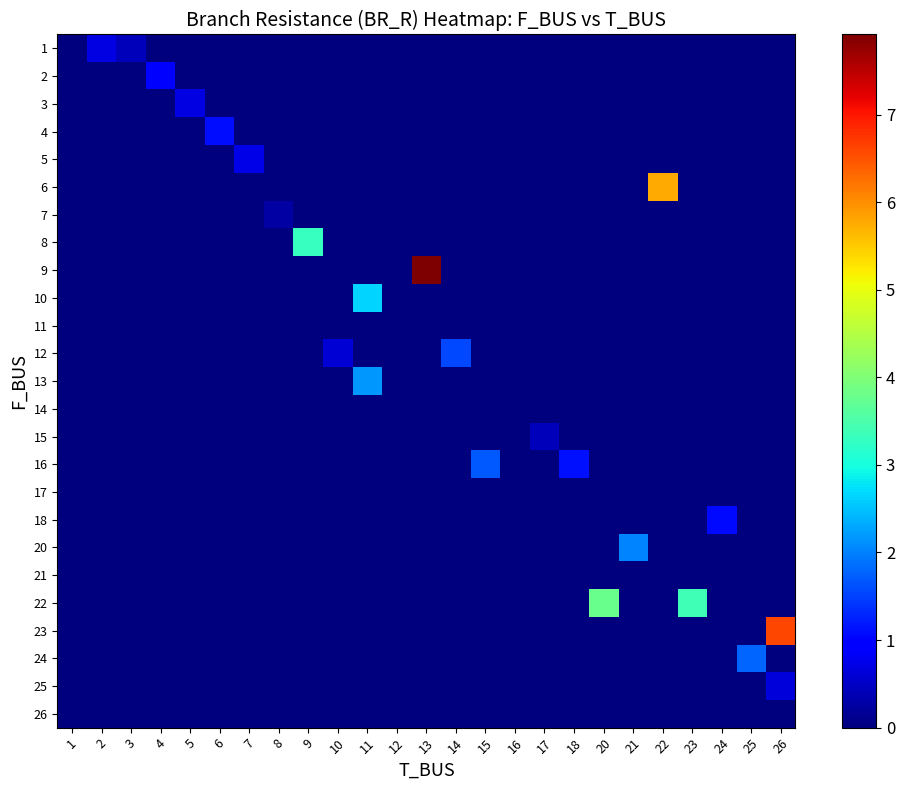

What is the maximum value for 13?

2.2